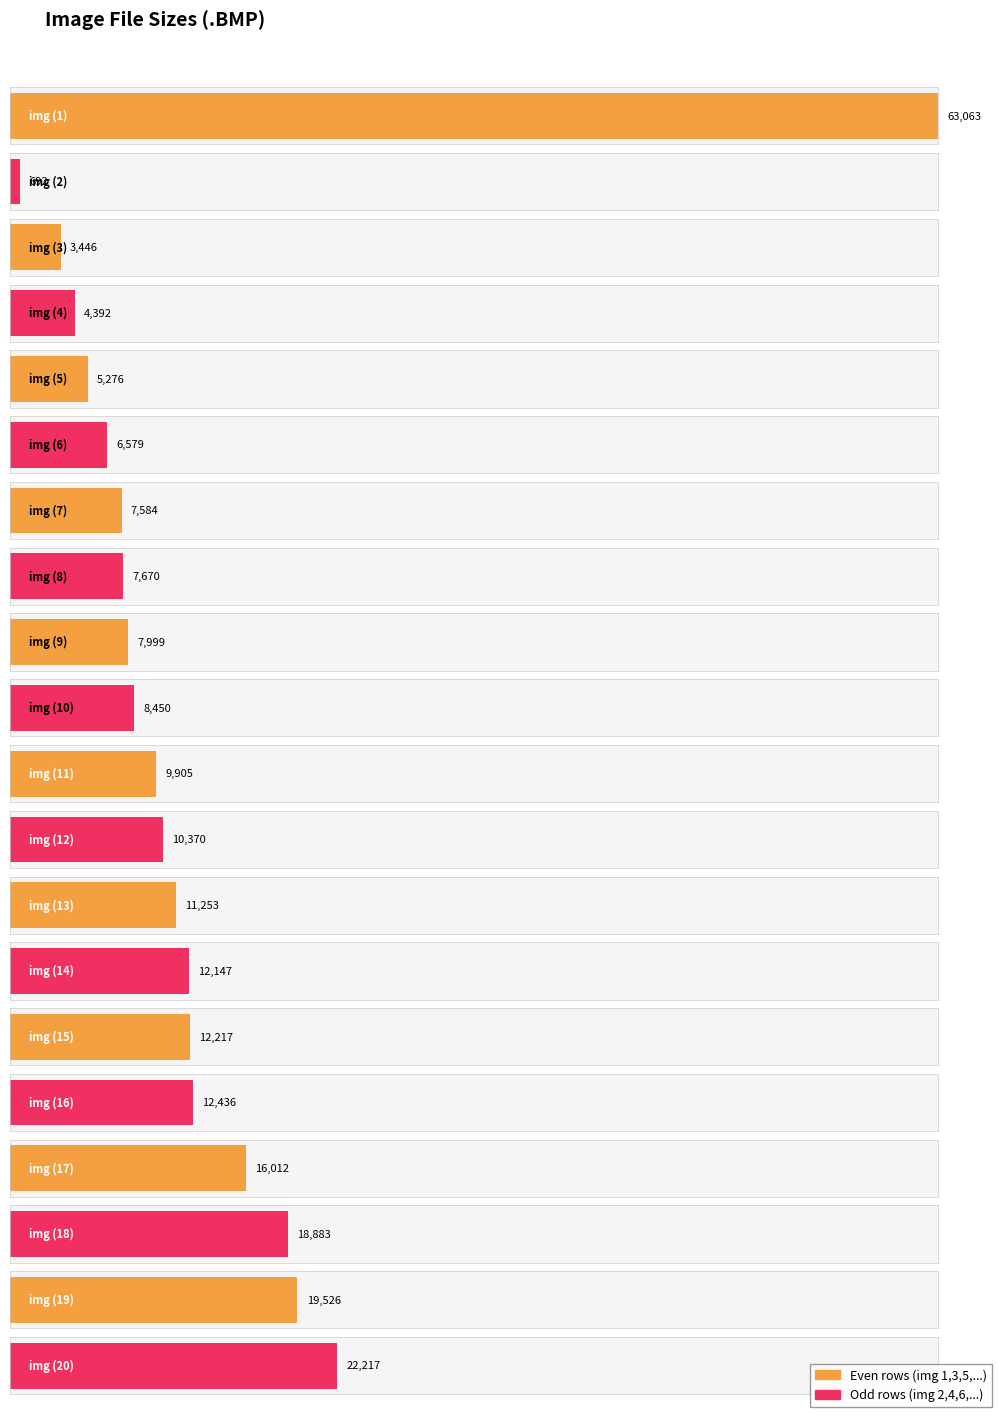

What is the difference between the second highest and minimum values?

21525